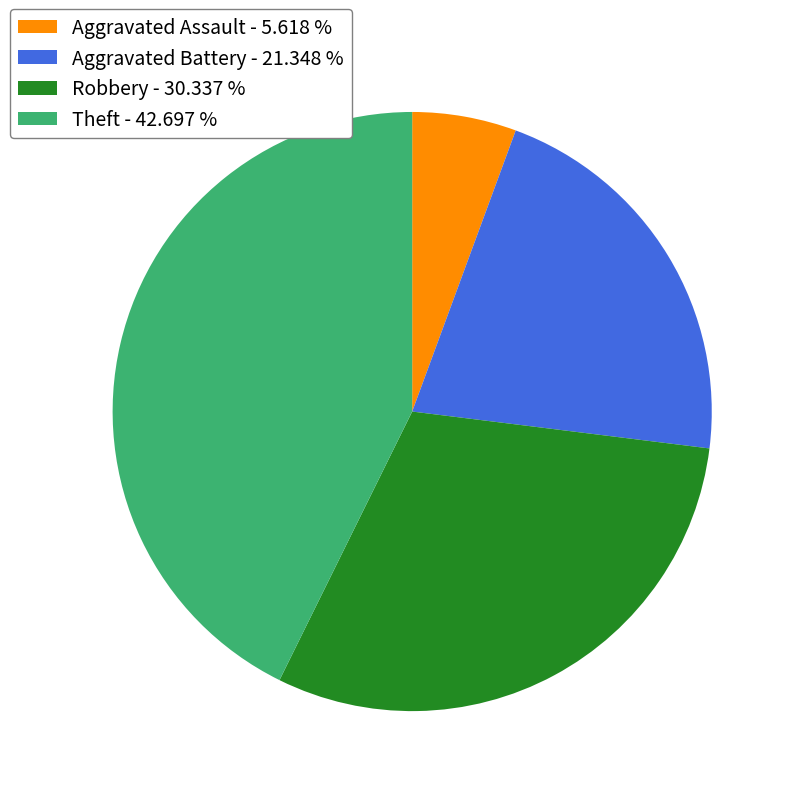

Between Robbery - 30.337 % and Theft - 42.697 %, which is larger?

Theft - 42.697 %